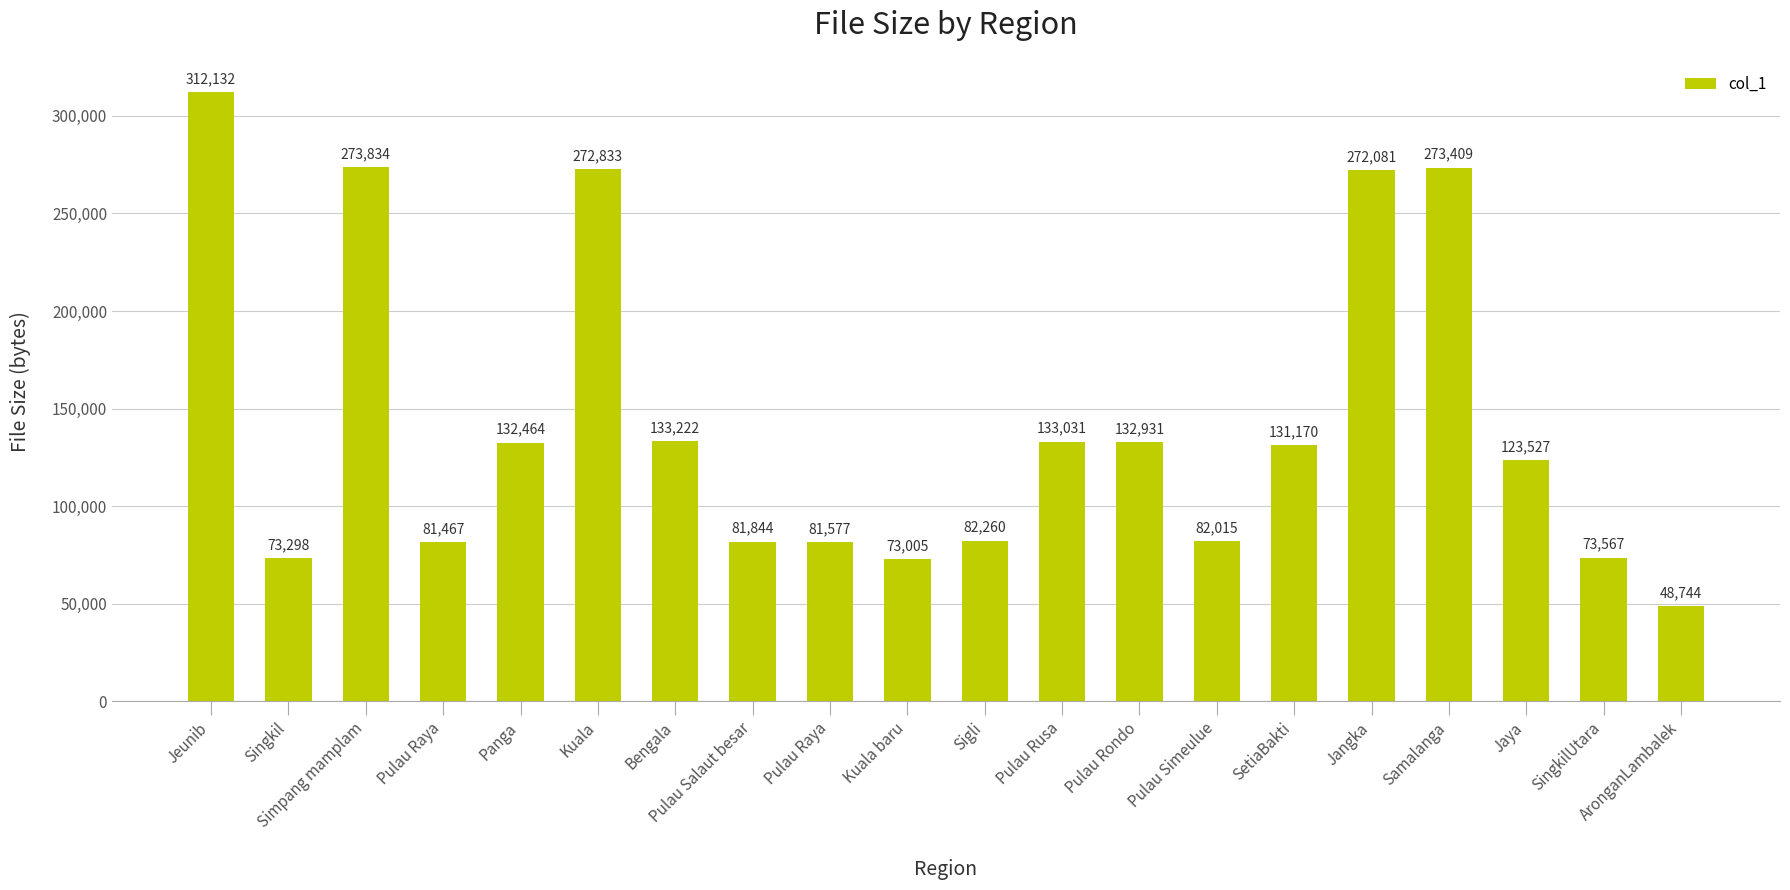

Does the chart contain stacked bars?

No